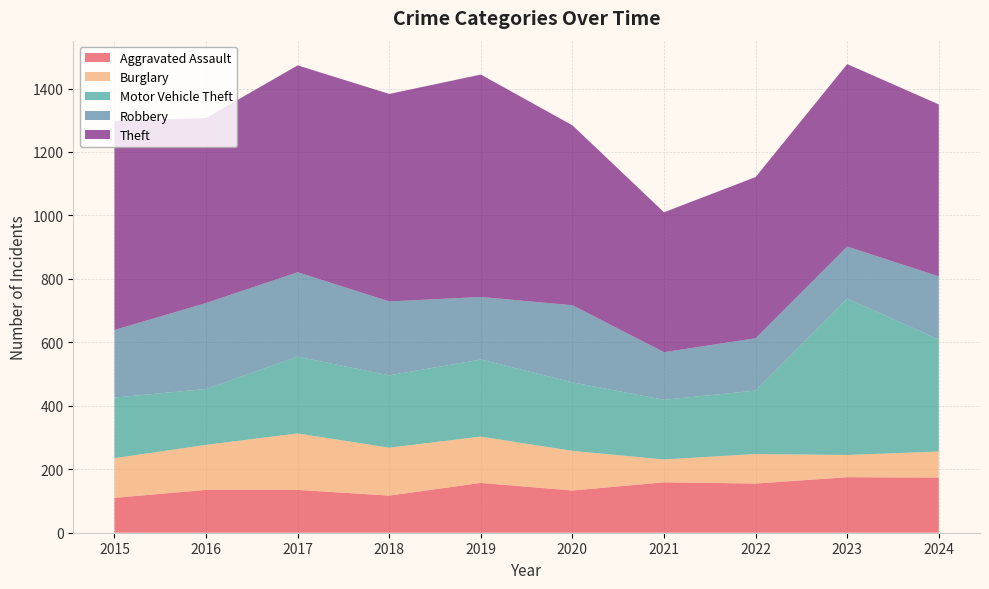

Reading right to left, list all the values displayed in this chart.

Aggravated Assault: 174	175	155	159	133	157	117	135	135	110
Burglary: 82	70	93	72	125	146	151	178	142	125
Motor Vehicle Theft: 353	493	200	188	216	243	228	242	176	191
Robbery: 199	164	165	150	243	197	233	266	271	213
Theft: 542	575	508	441	567	701	654	652	583	659